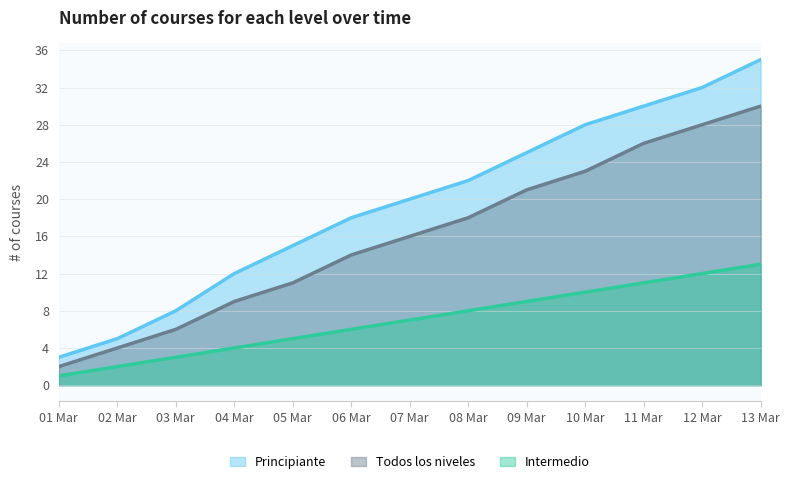

True or false: Intermedio and Todos los niveles cross at least once.

False